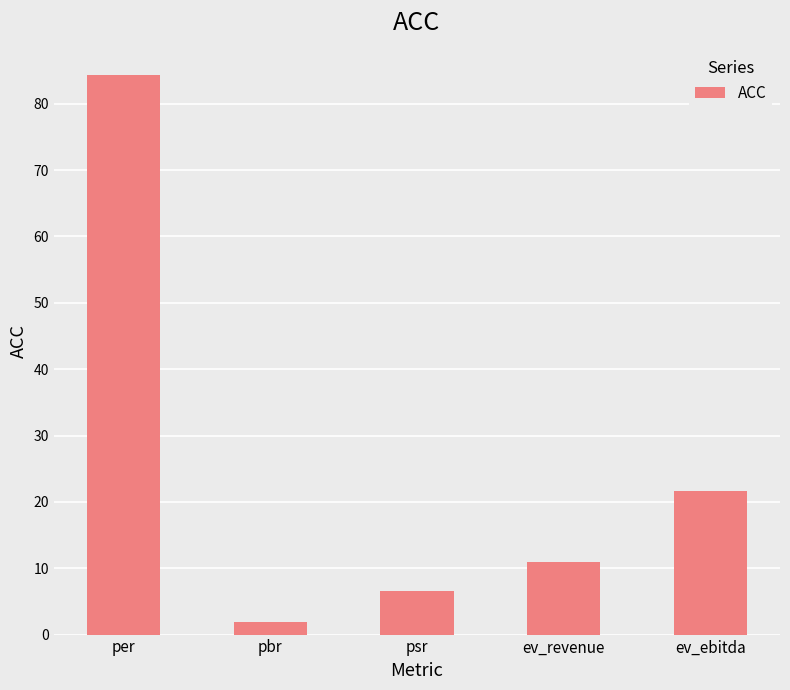

How many data points does each series have?

5